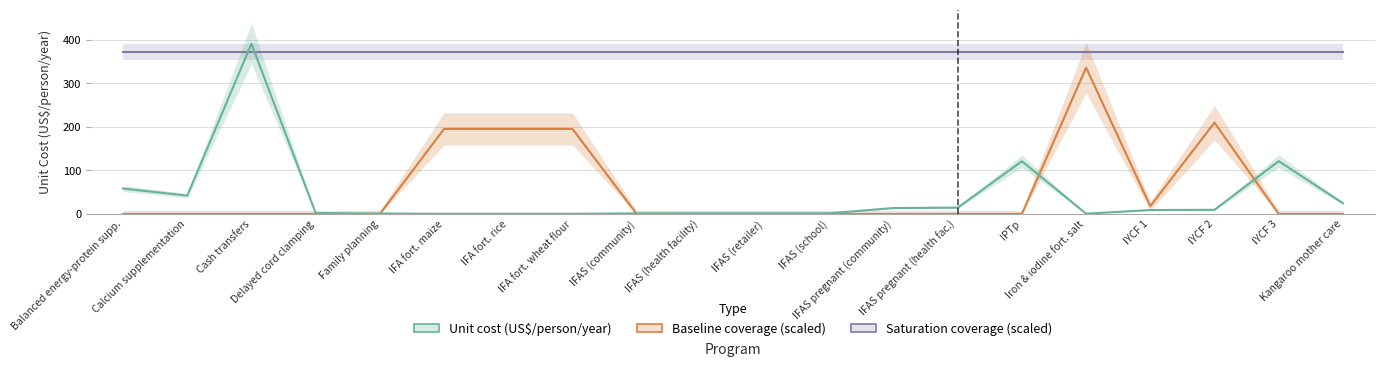

True or false: Baseline coverage (scaled) and Saturation coverage (scaled) cross at least once.

False